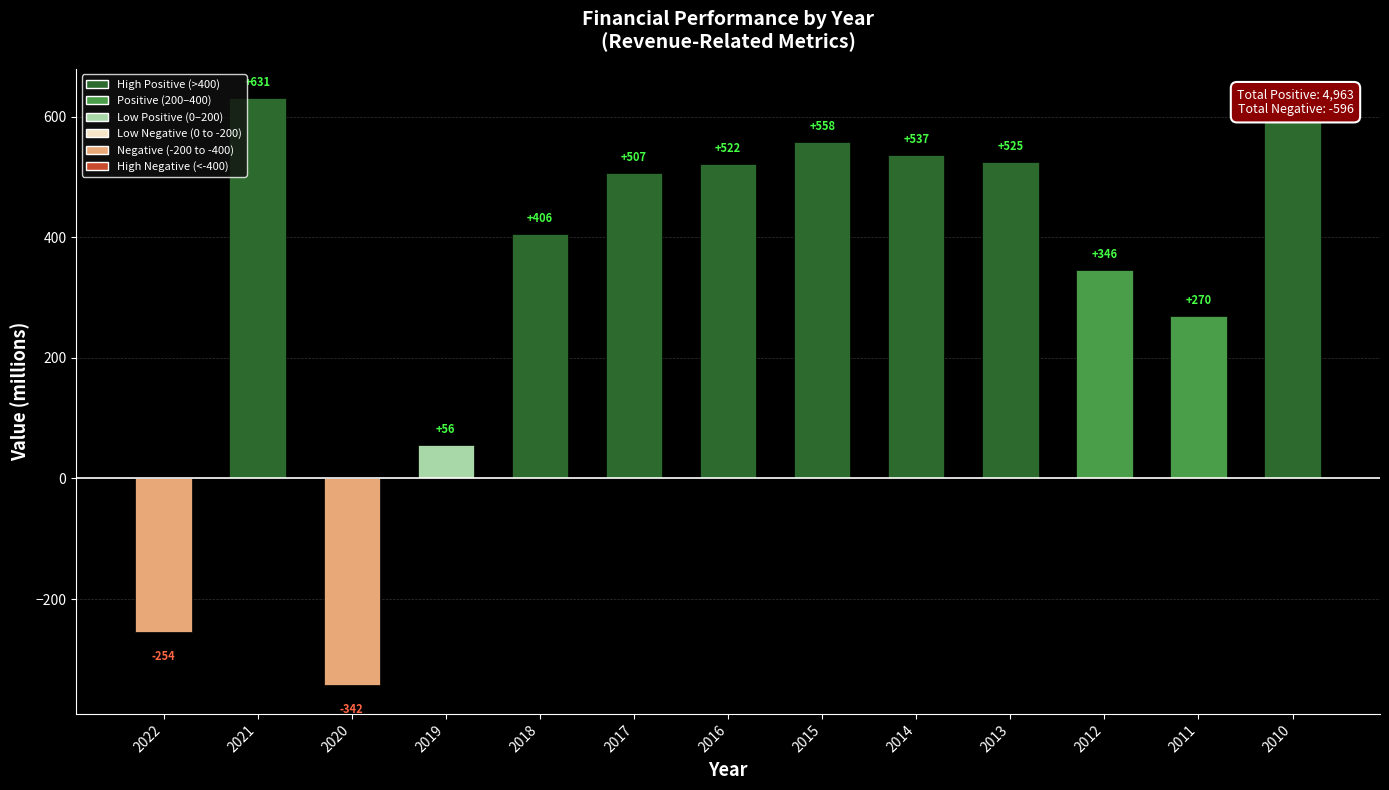

Where is the data nearest to the value 144?

2019